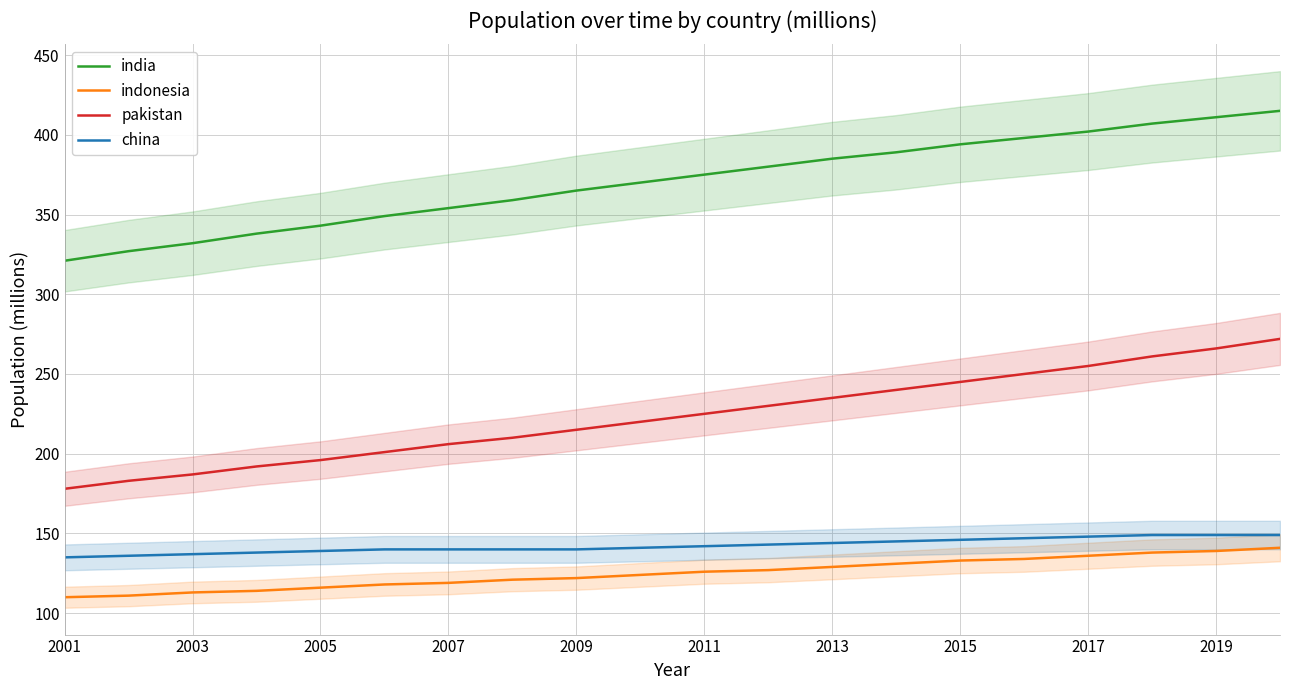

How many lines are shown in the chart?

4